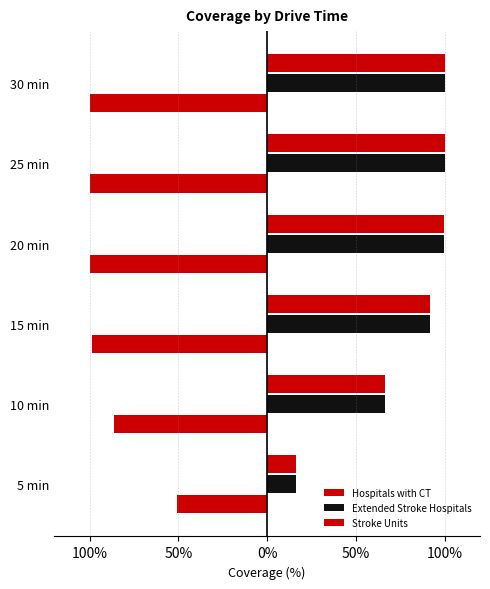

Reading left to right, extract all data points from this chart.

Hospitals with CT: -51.1	-86.4	-98.5	-100.0	-100.0	-100.0
Extended Stroke Hospitals: 16.2	66.2	92.1	99.9	100.0	100.0
Stroke Units: 16.2	66.2	92.1	99.9	100.0	100.0